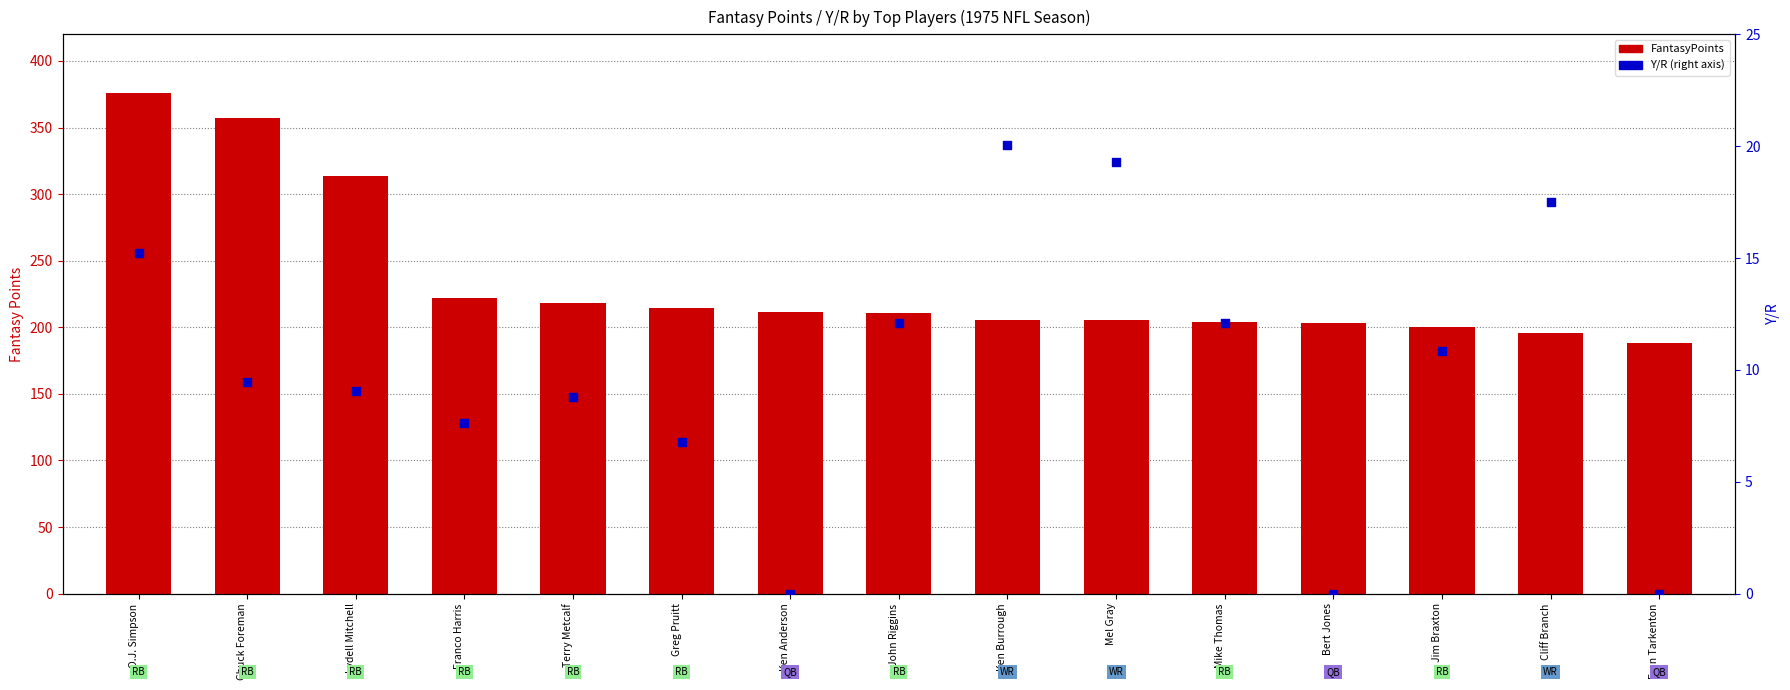

Which series has the largest Y range (max minus min)?

FantasyPoints